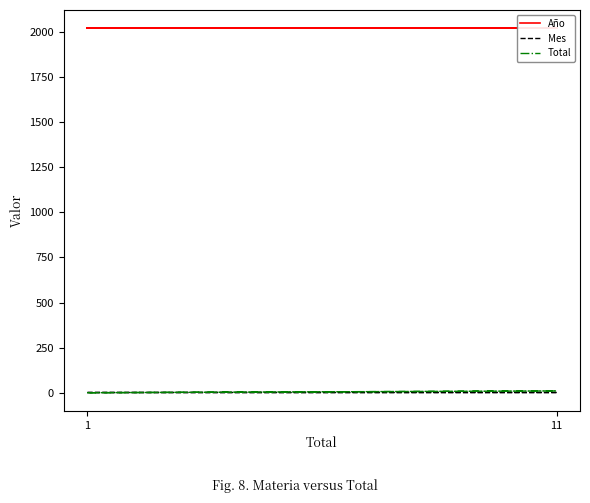

Rank the categories by Año value from highest to lowest.

1, 1, 1, 11, 1